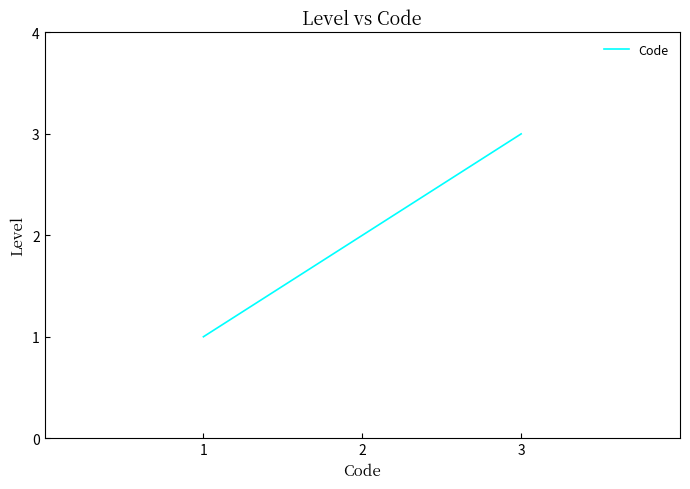

The value at 3 is 5. True or false?

False